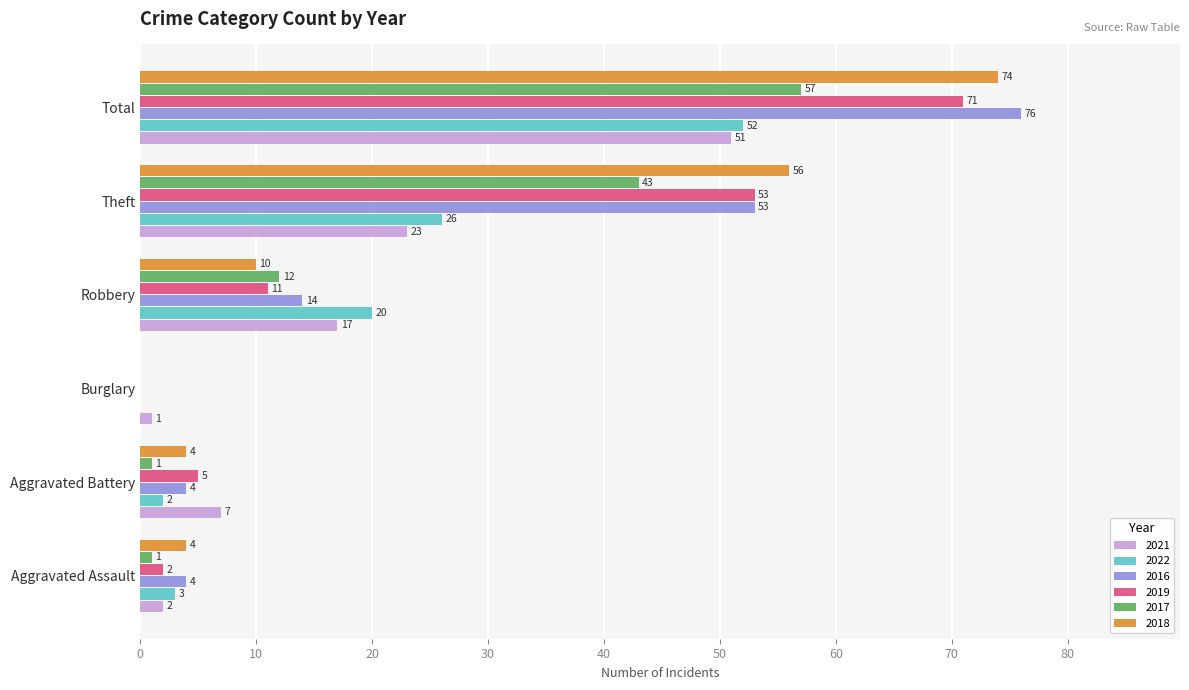

Where is 2022 nearest to the value 26?

Theft